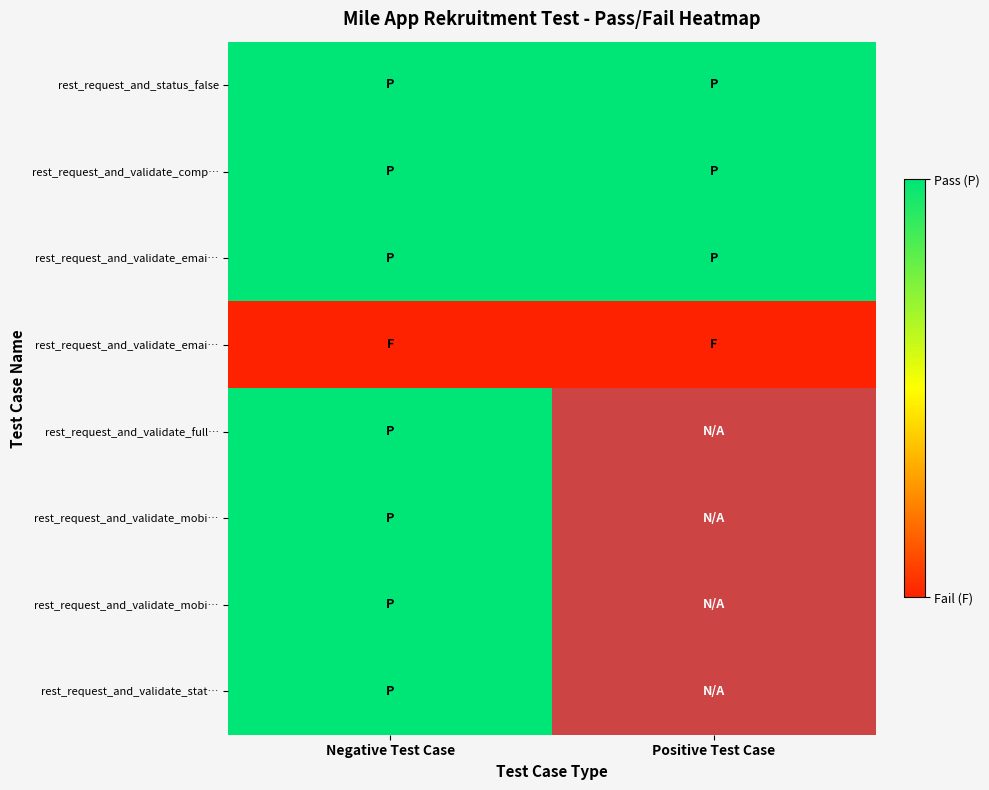

What is the difference between the highest and lowest values at Positive Test Case?

1.0